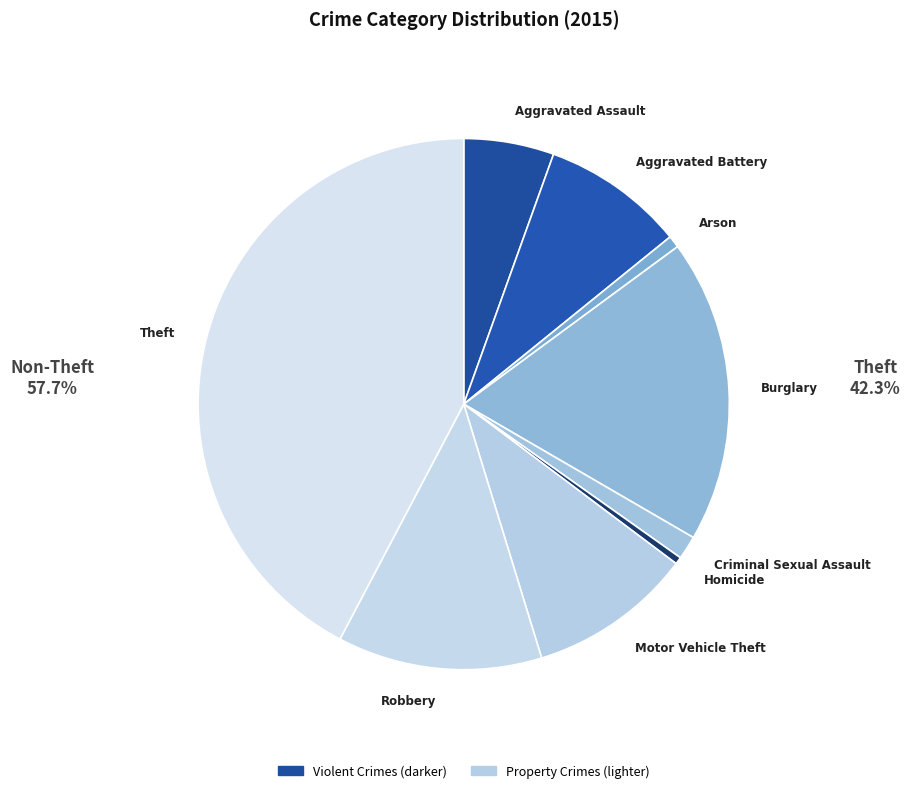

What is the ratio of the value at Homicide to the value at Aggravated Assault?

0.1